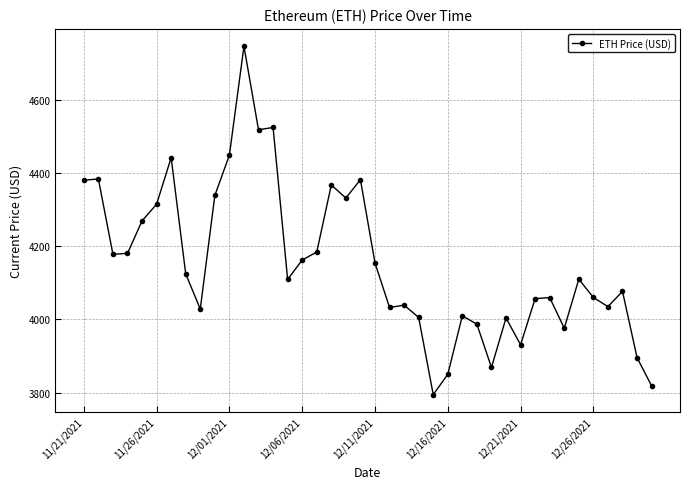

Count the number of data series in this chart.

1